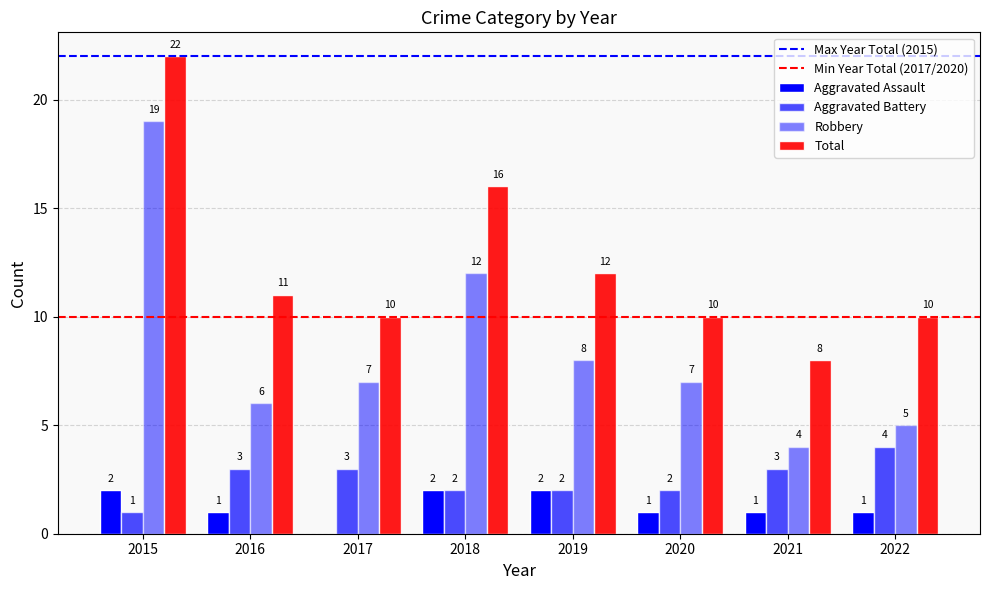

Reading right to left, extract all data points from this chart.

Aggravated Assault: 2022=1	2021=1	2020=1	2019=2	2018=2	2017=0	2016=1	2015=2
Aggravated Battery: 2022=4	2021=3	2020=2	2019=2	2018=2	2017=3	2016=3	2015=1
Robbery: 2022=5	2021=4	2020=7	2019=8	2018=12	2017=7	2016=6	2015=19
Total: 2022=10	2021=8	2020=10	2019=12	2018=16	2017=10	2016=11	2015=22